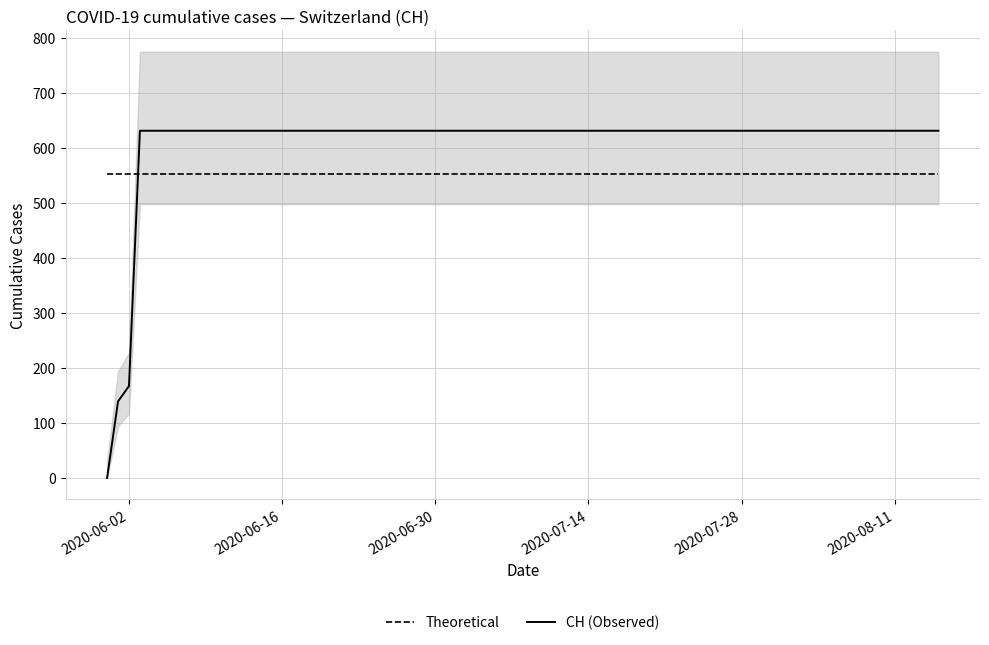

True or false: CH (Observed) and Theoretical intersect in this chart.

True